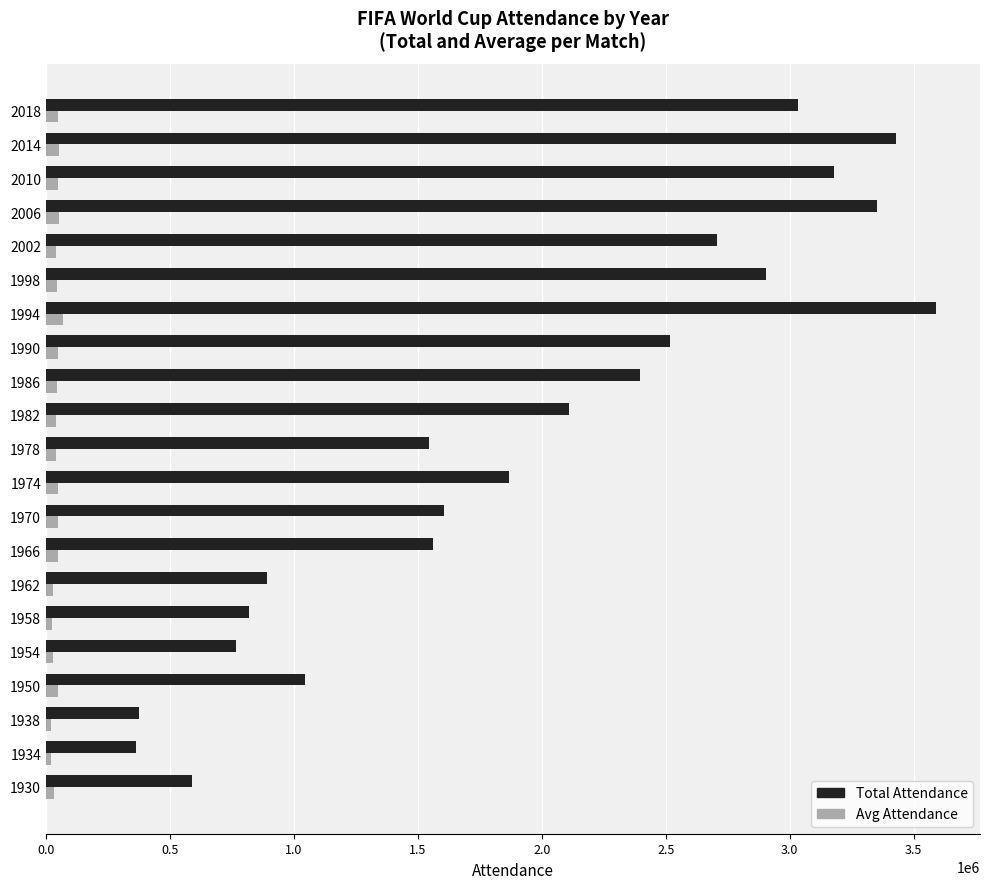

At which category is the sum across all series the highest?

1994